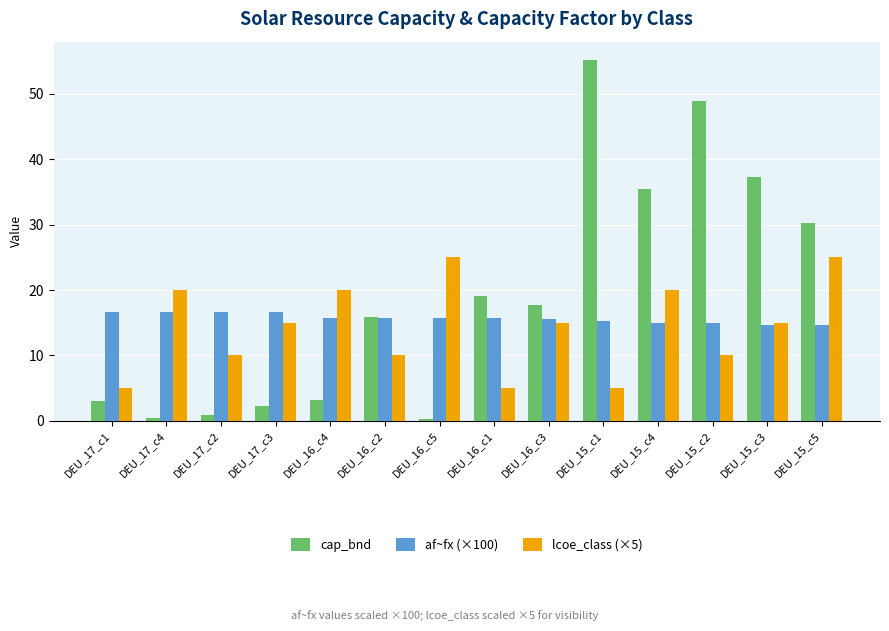

What is the difference between the second highest and second lowest values in the af~fx (×100) series?

1.9